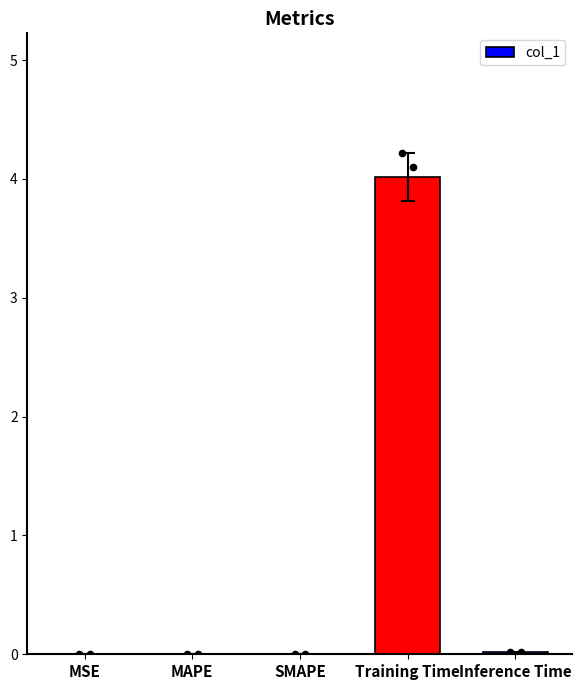

Between Inference Time and MAPE, which is larger?

Inference Time